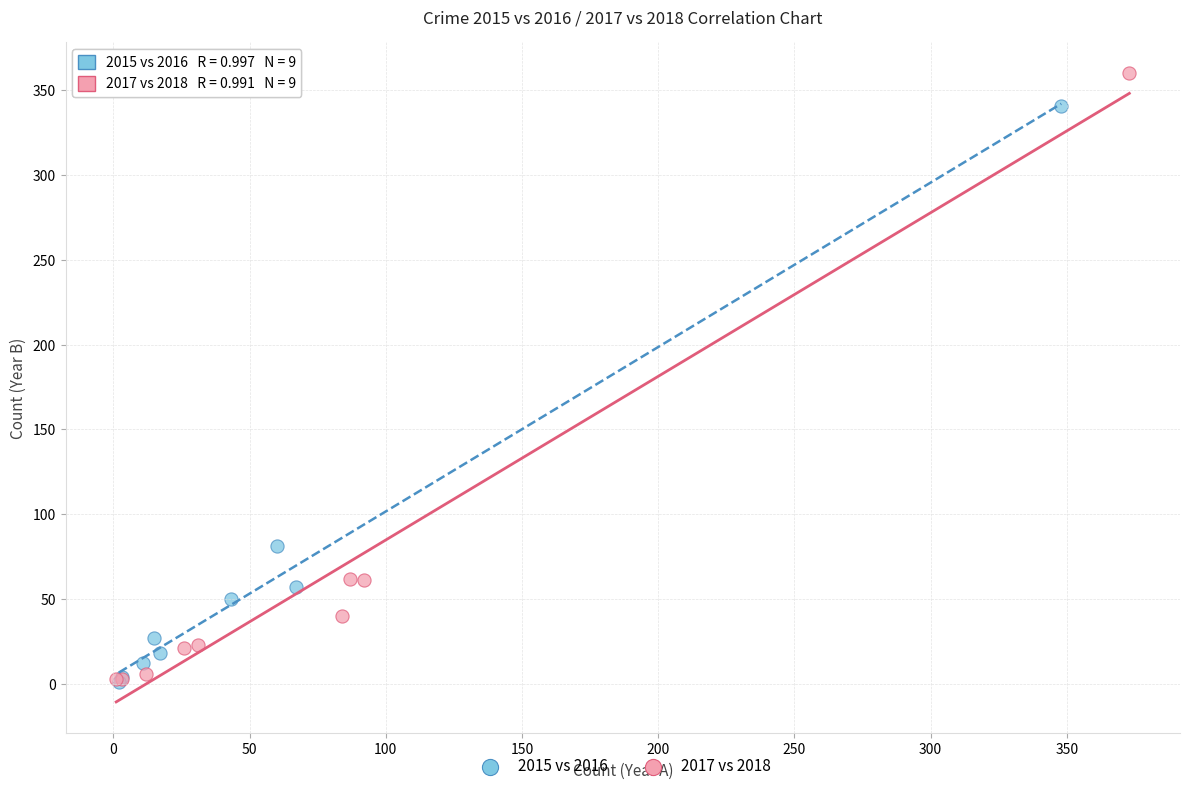

Which series reaches the maximum Y coordinate?

2017 vs 2018